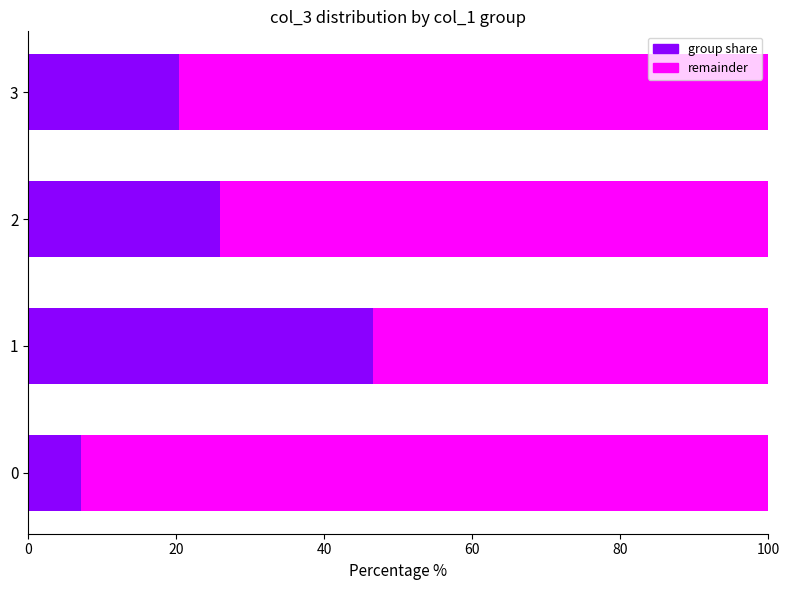

What is the total value across all series at 3?

100.0